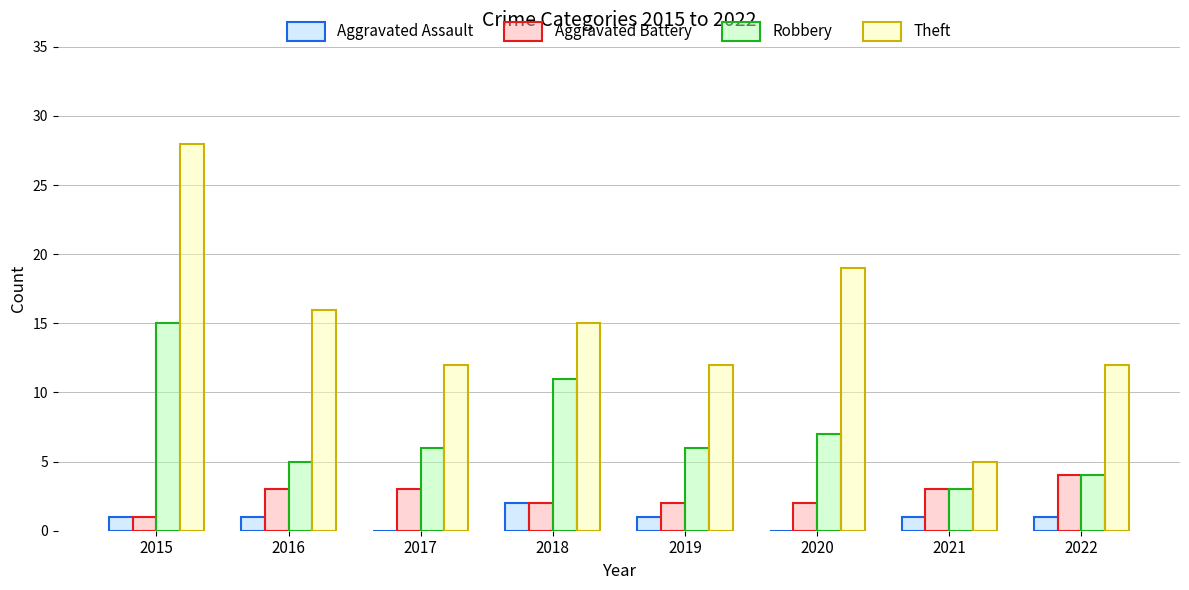

How many categories are shown in the chart?

8